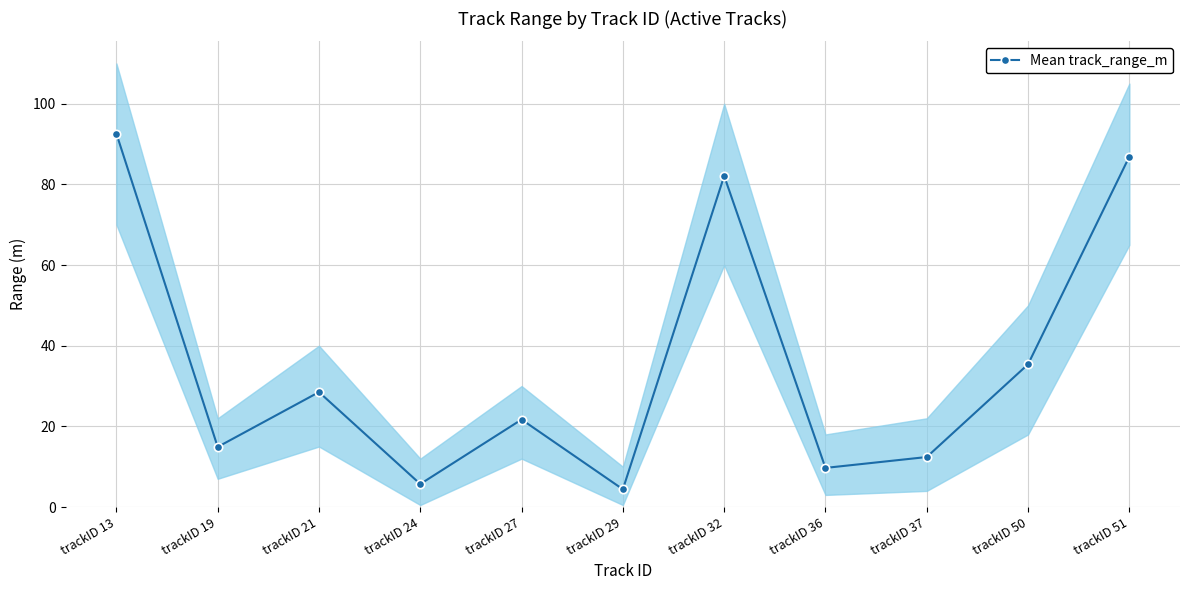

What is the sum of all values?

394.3